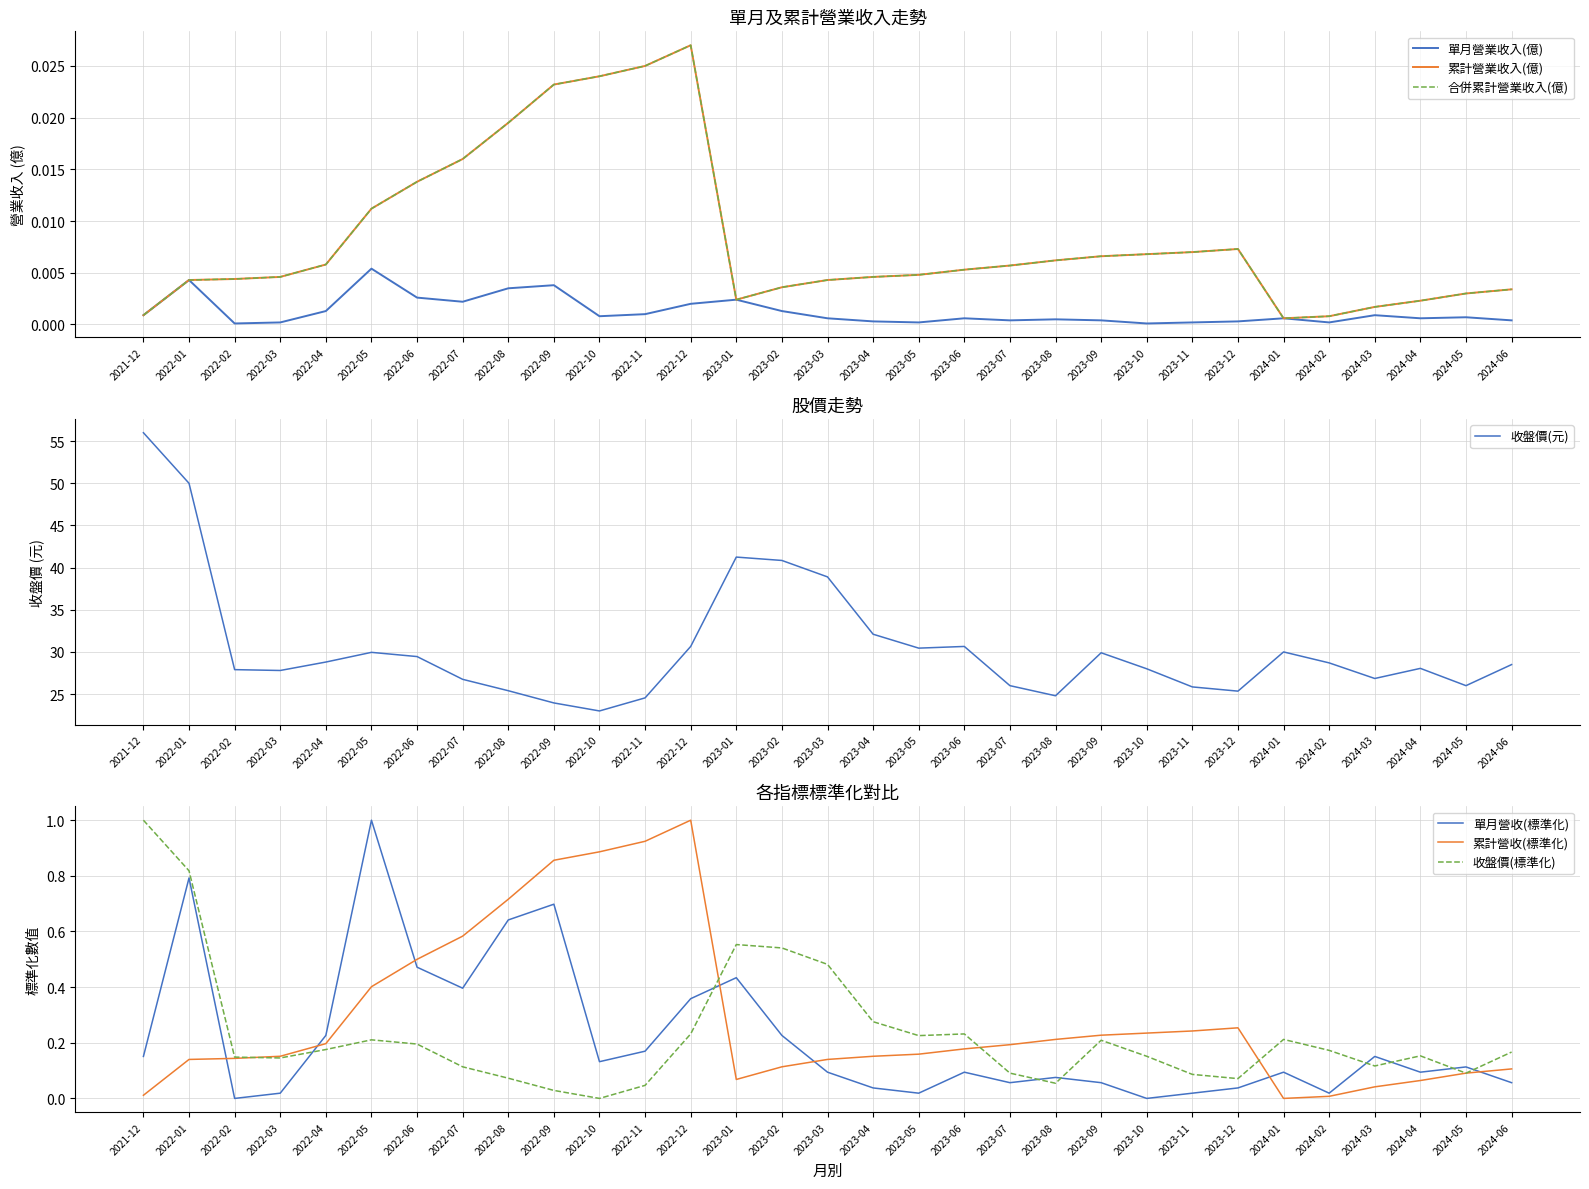

Between which two adjacent categories do 收盤價(標準化) and 單月營收(標準化) first intersect?

2022-03 and 2022-04